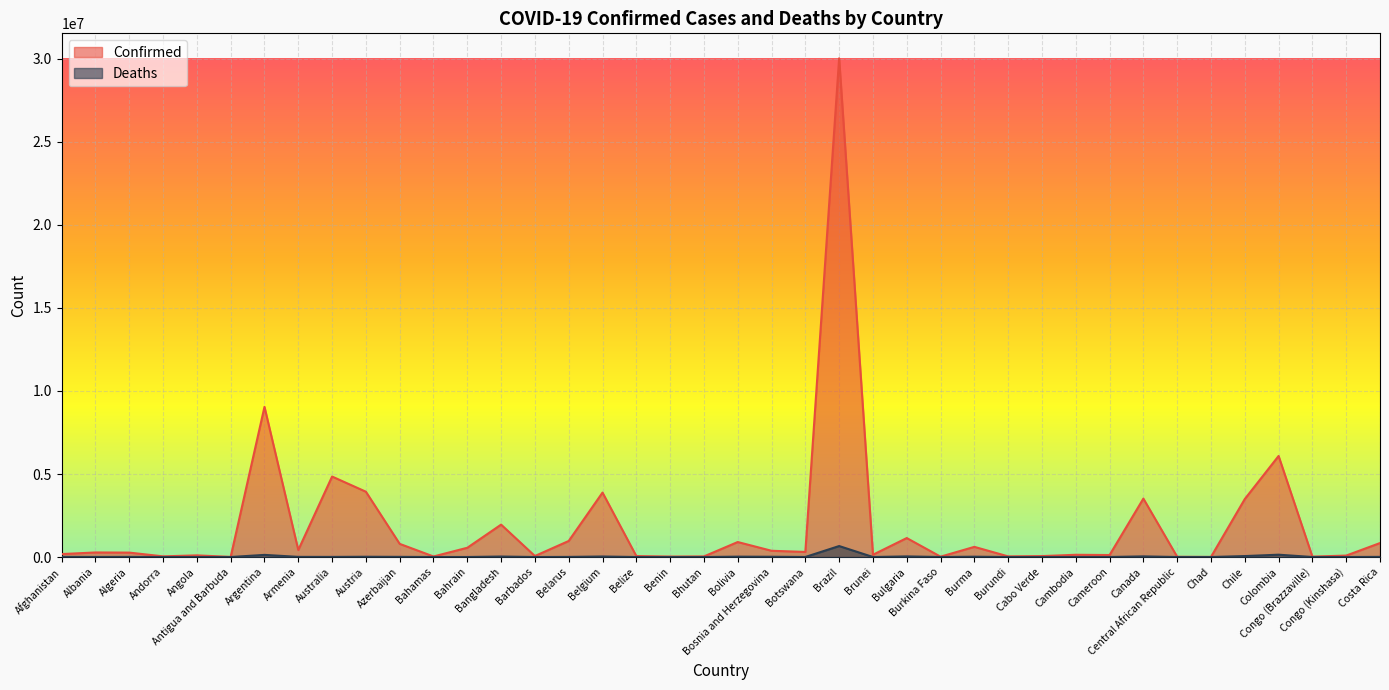

Does the chart display data point markers on the line(s)?

No